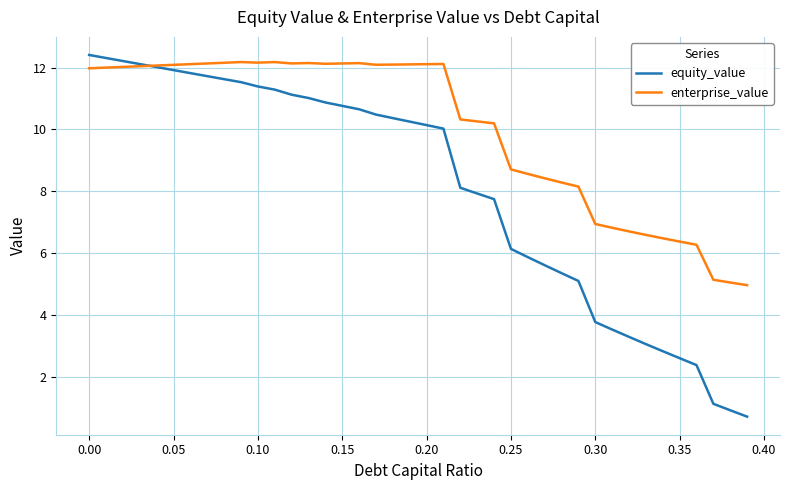

Count the number of categories in the chart.

40